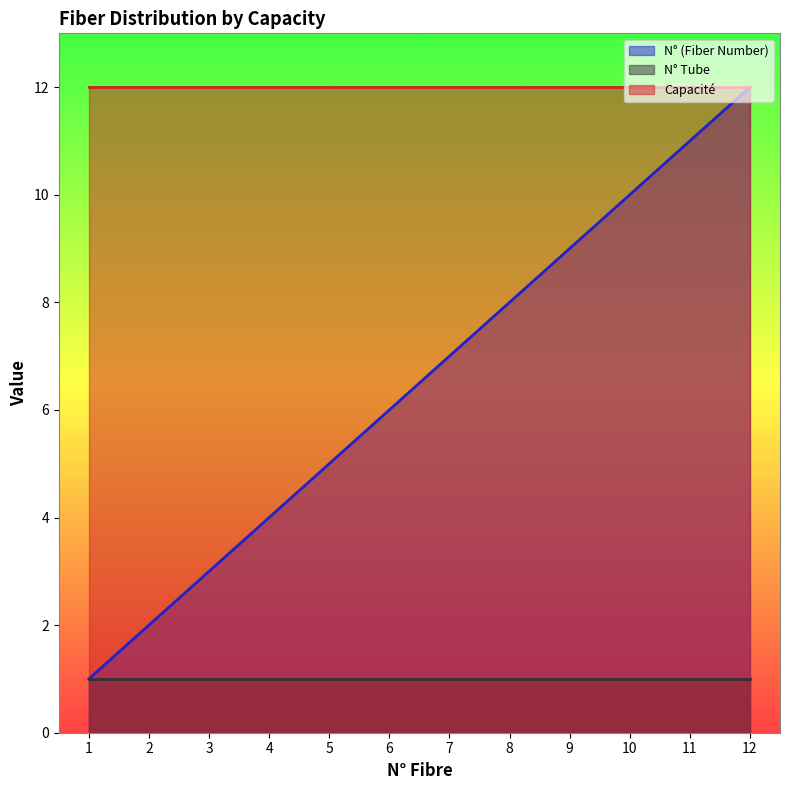

Which series has the widest spread of values?

N° (Fiber Number)